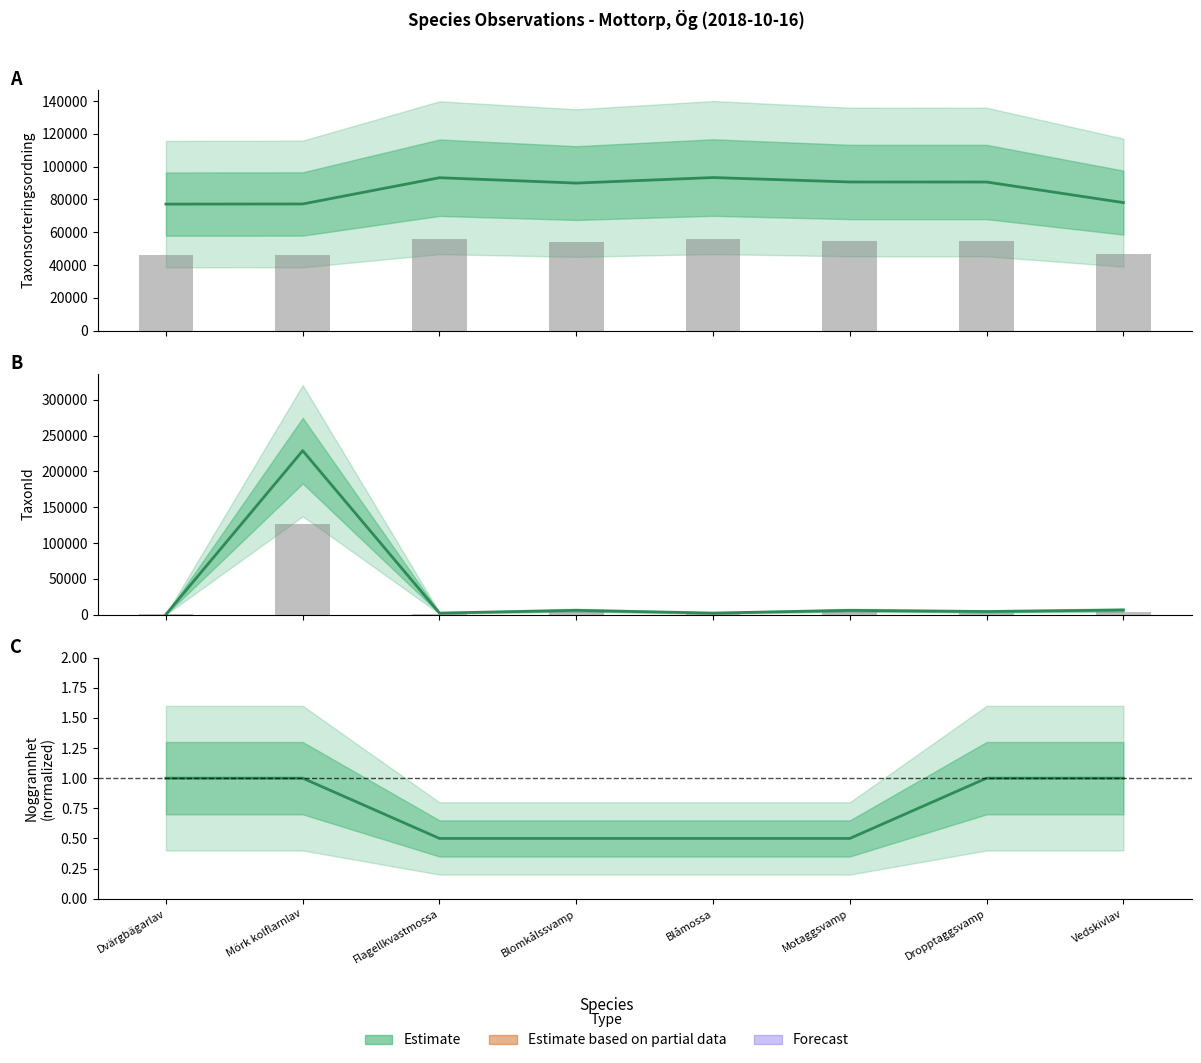

Count the number of categories in the chart.

8